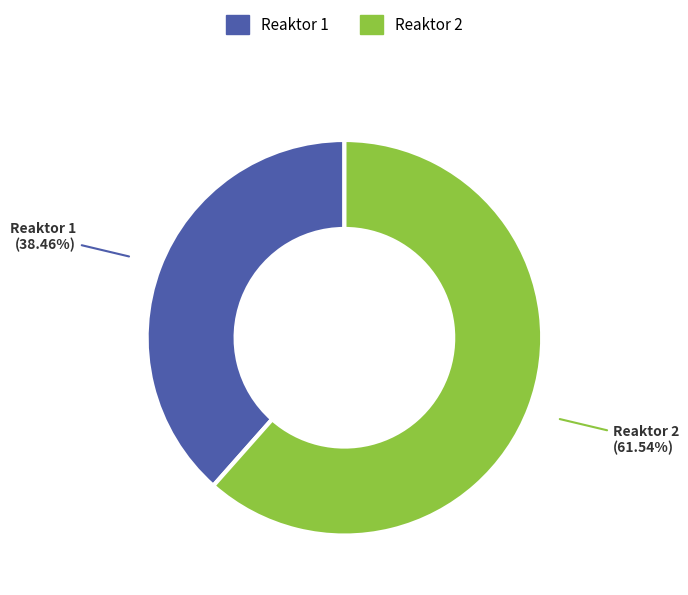

To the nearest percent, what is the difference between the largest and smallest slice percentages?

23%